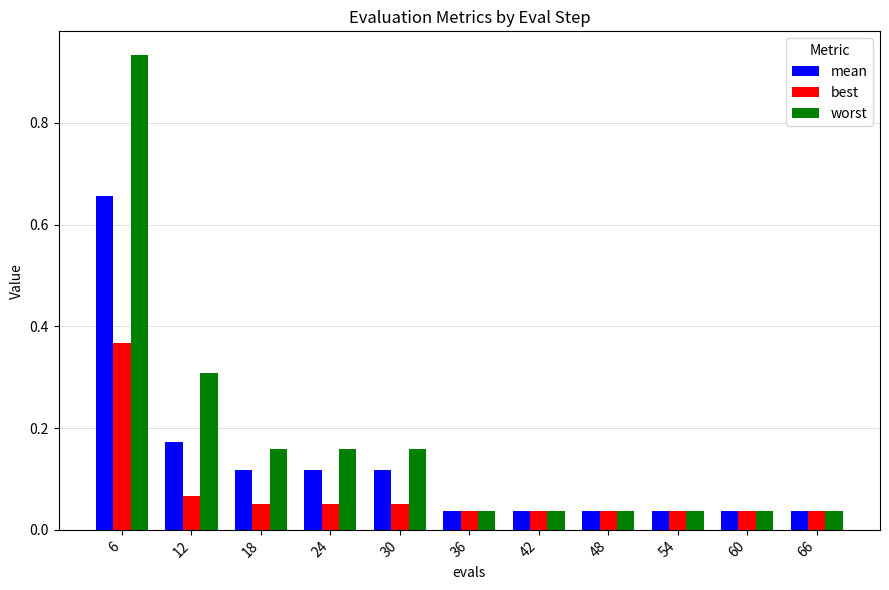

What is the difference between the mean values at 54 and 6?

0.6